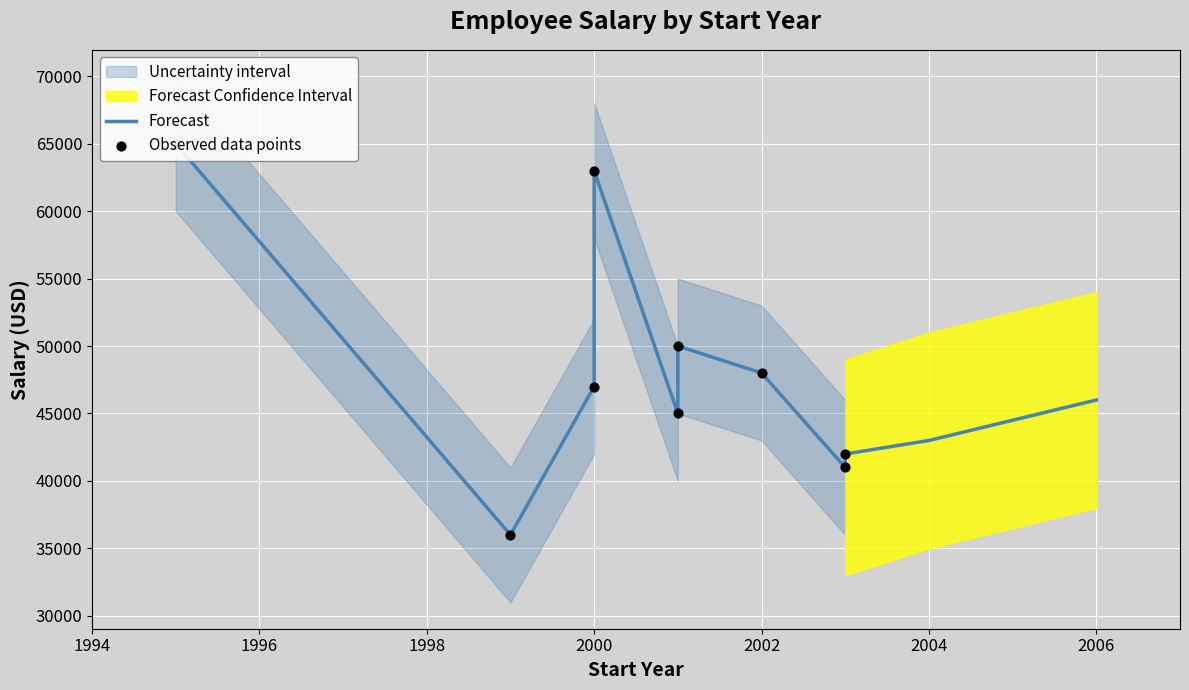

Between 2001 and 2003, which is larger?

2001